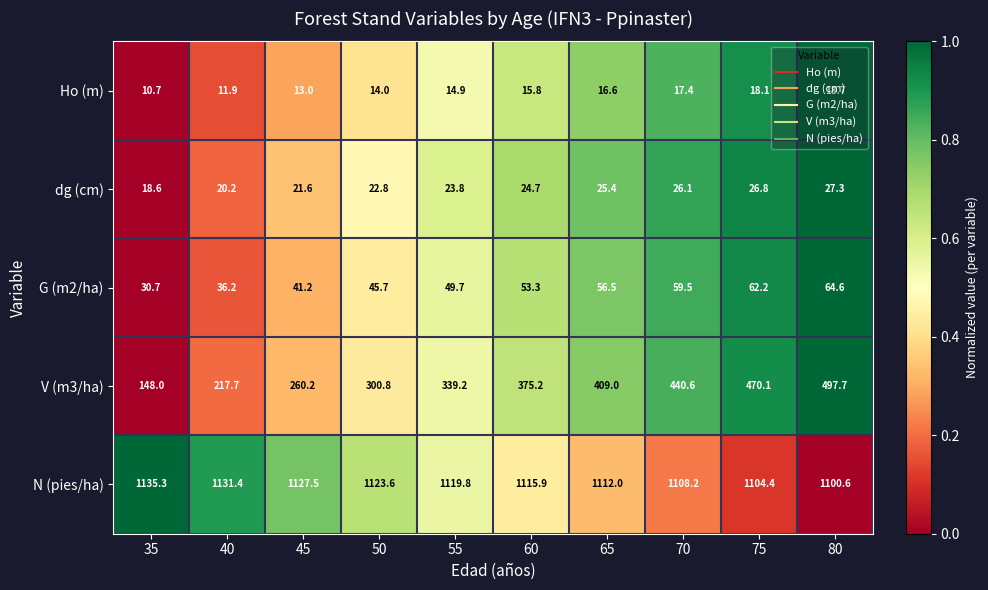

Which category has the lowest value across all series?

35